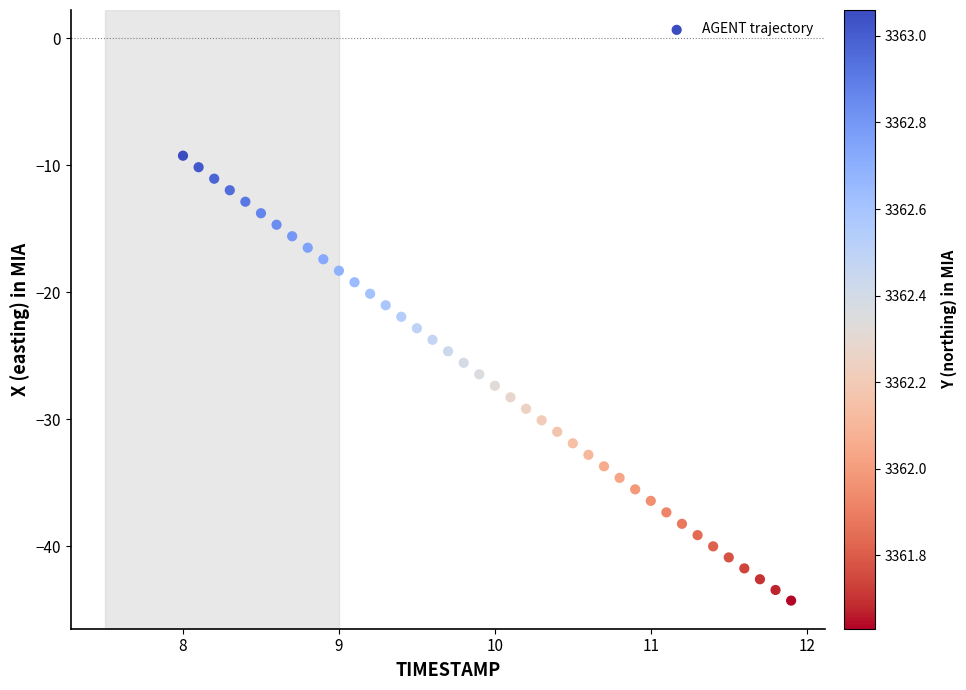

What is the range of X values (max minus min)?

3.9